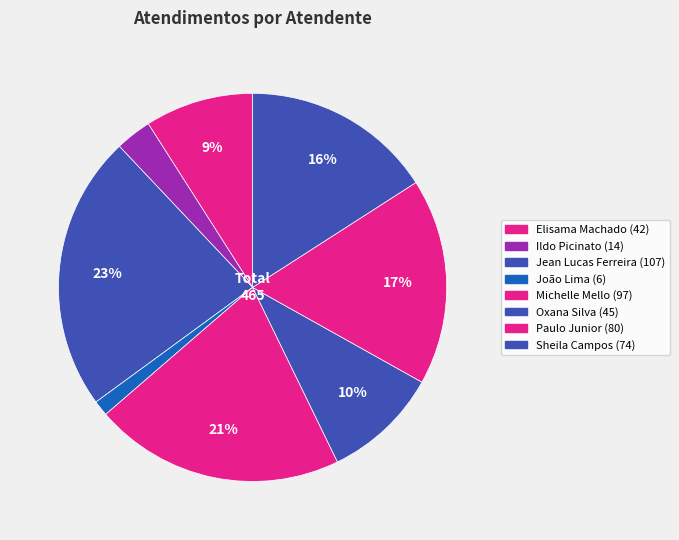

To the nearest percent, what is the difference between the largest and smallest slice percentages?

22%